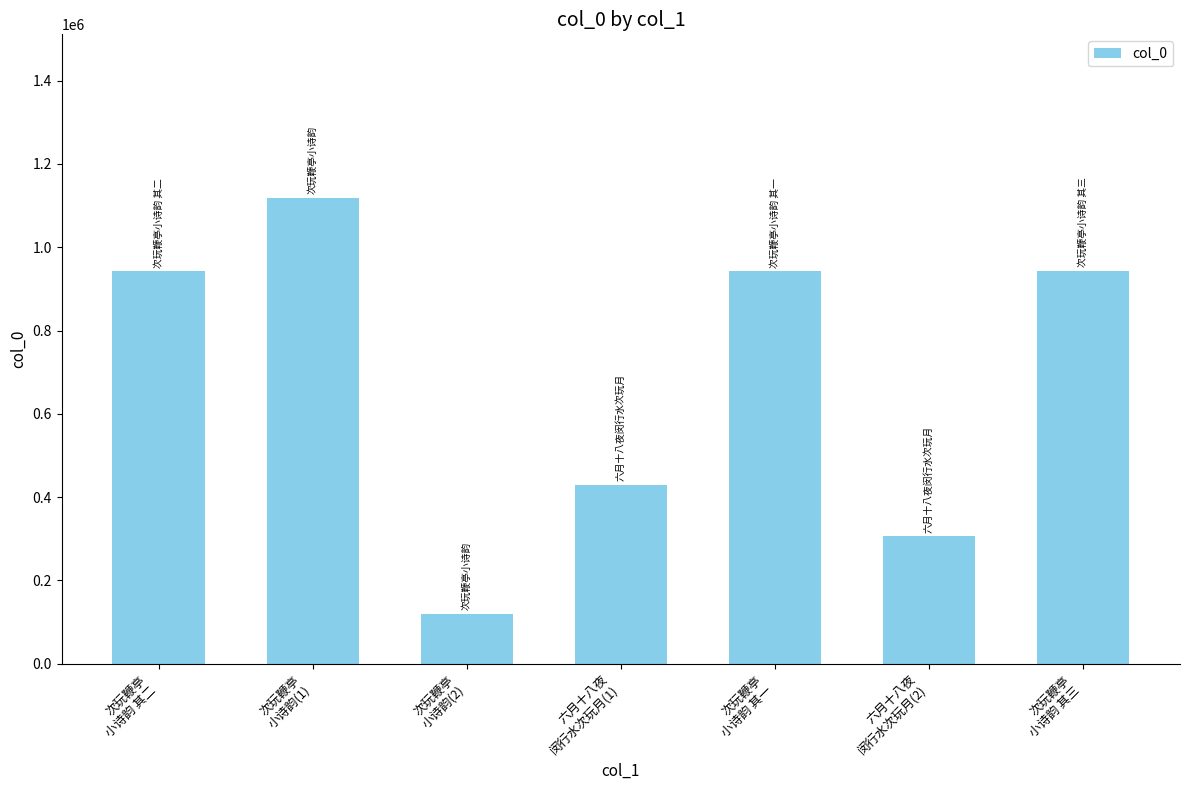

What is the greatest value displayed?

1119499